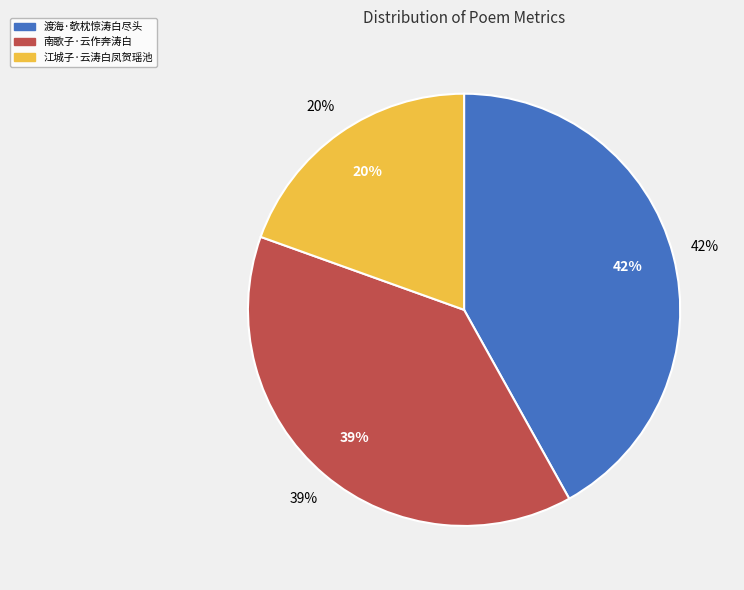

Rank the categories by value from highest to lowest.

渡海·欹枕惊涛白尽头, 南歌子·云作奔涛白, 江城子·云涛白凤贺瑶池